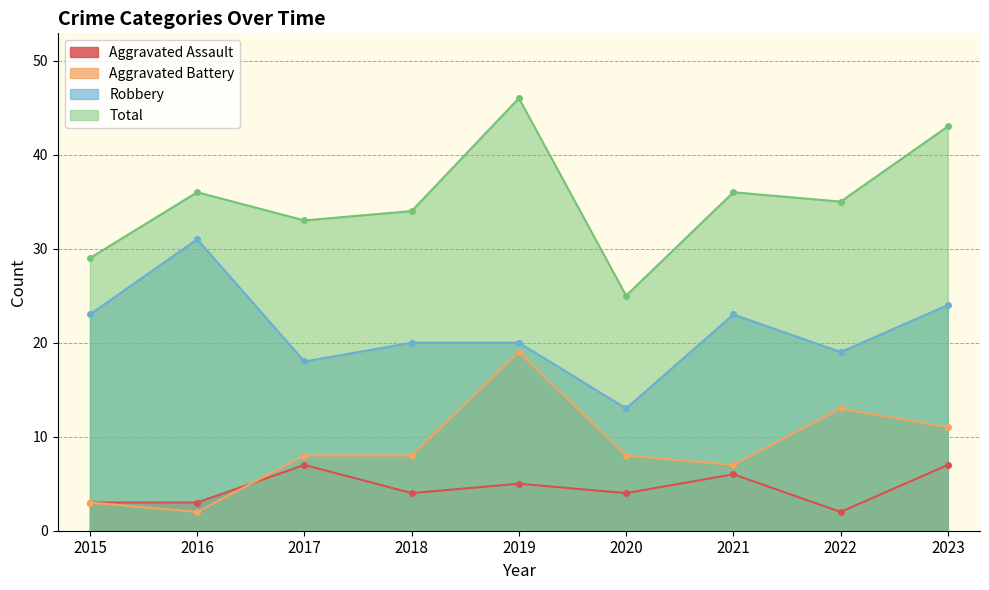

What value does the Robbery series have at 2016?

31